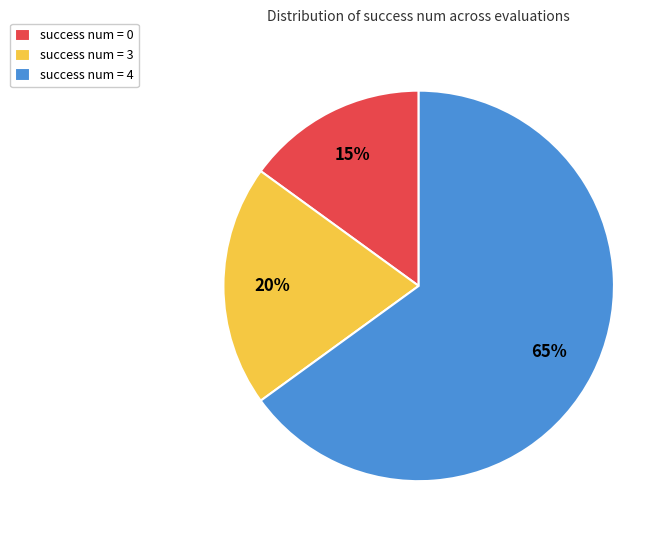

Is there a majority slice in this chart?

Yes